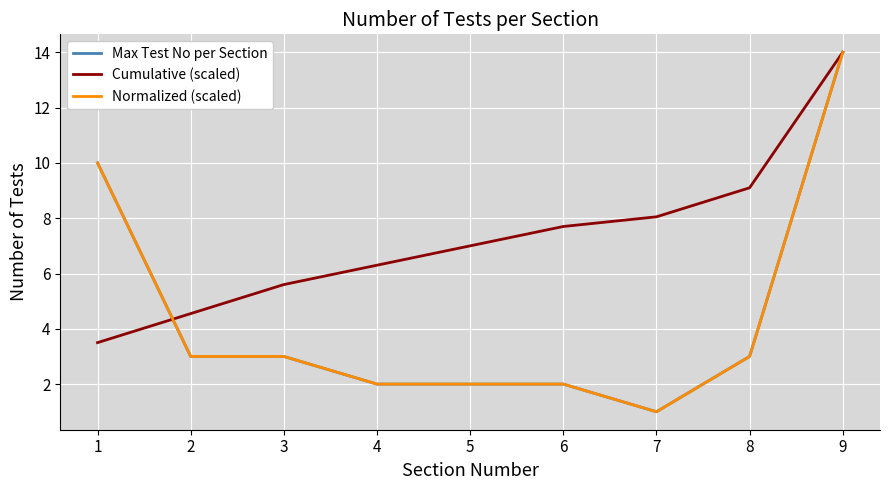

Which series has the widest spread of values?

Max Test No per Section